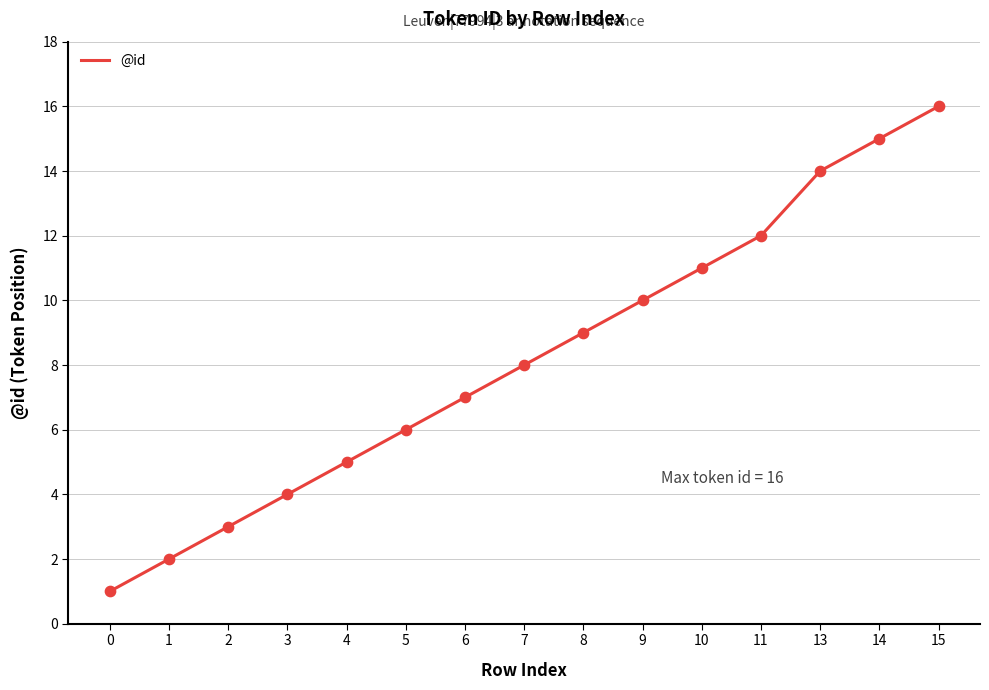

What is the change in value from 6 to 11?

+5